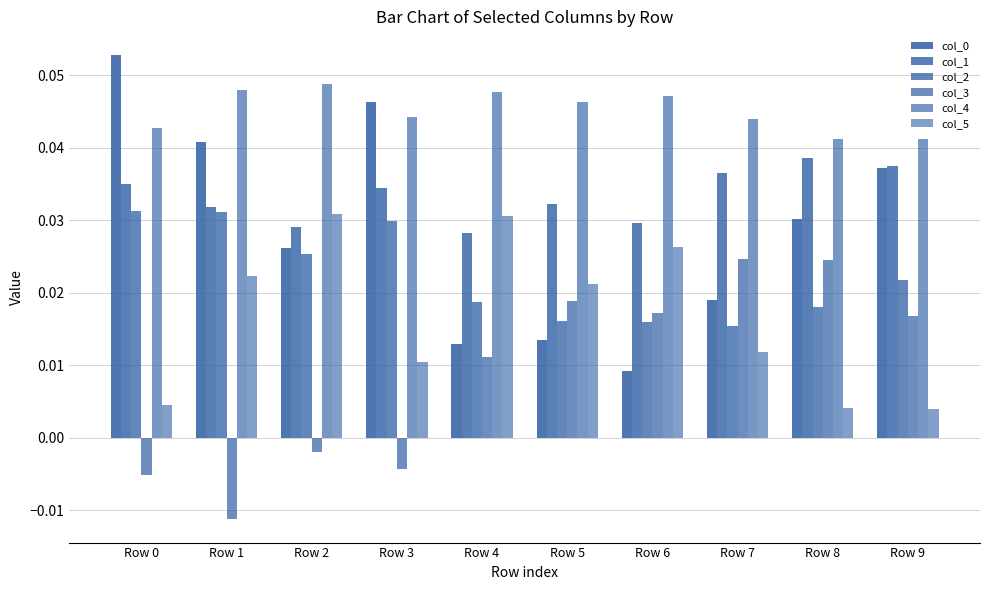

How many bars are there in each group?

6